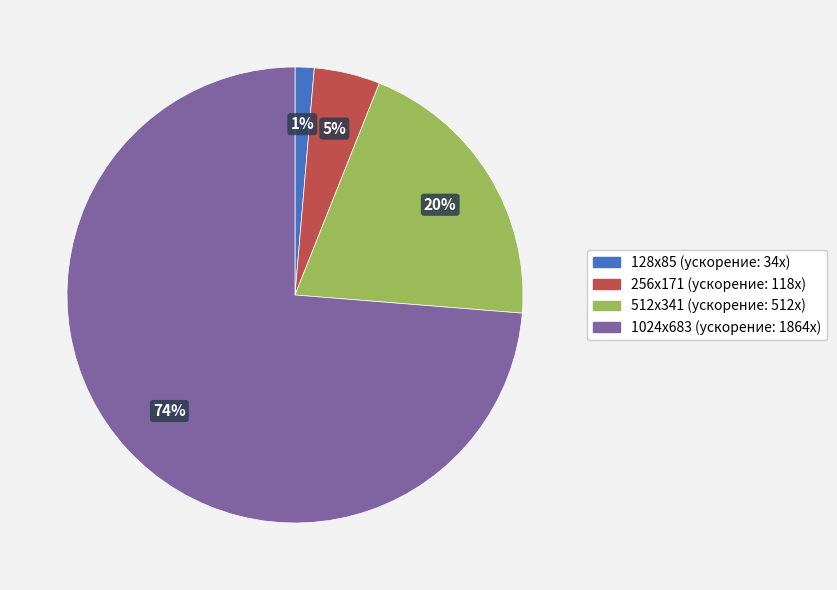

Does any single category account for the majority?

Yes